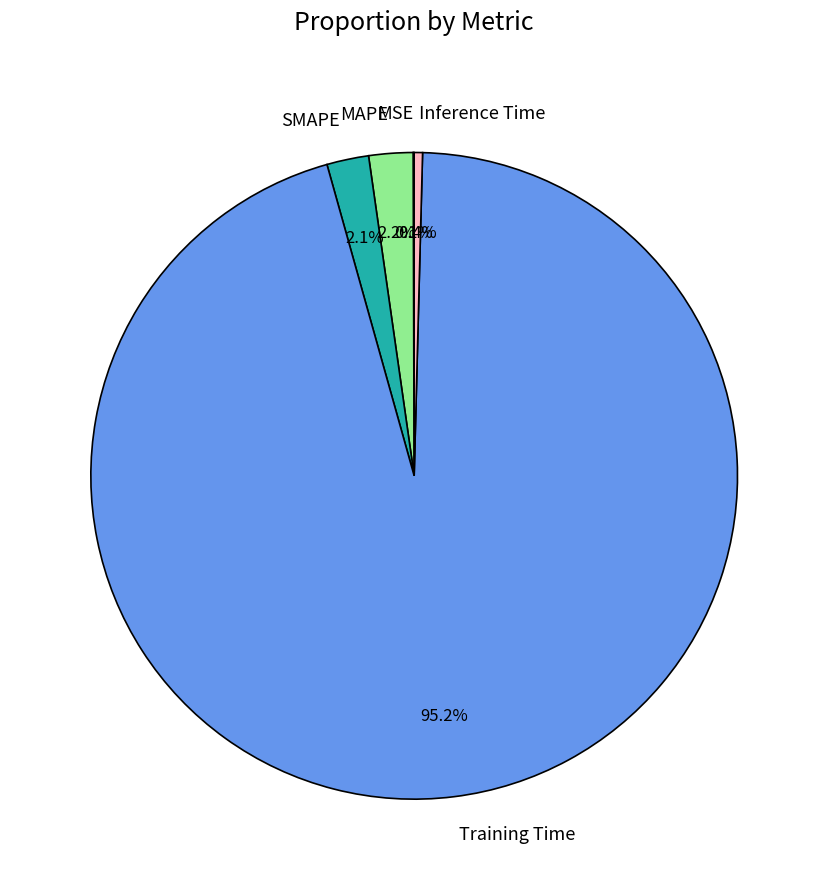

To the nearest percent, what percentage of the pie is Training Time?

95%